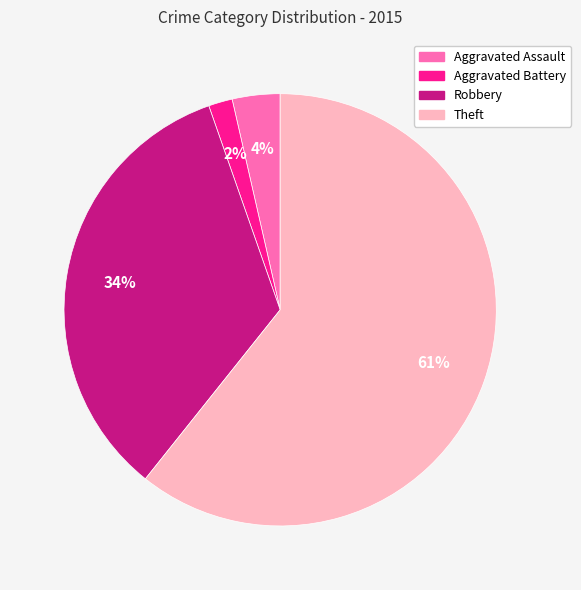

To the nearest percent, what is the average slice percentage?

25%